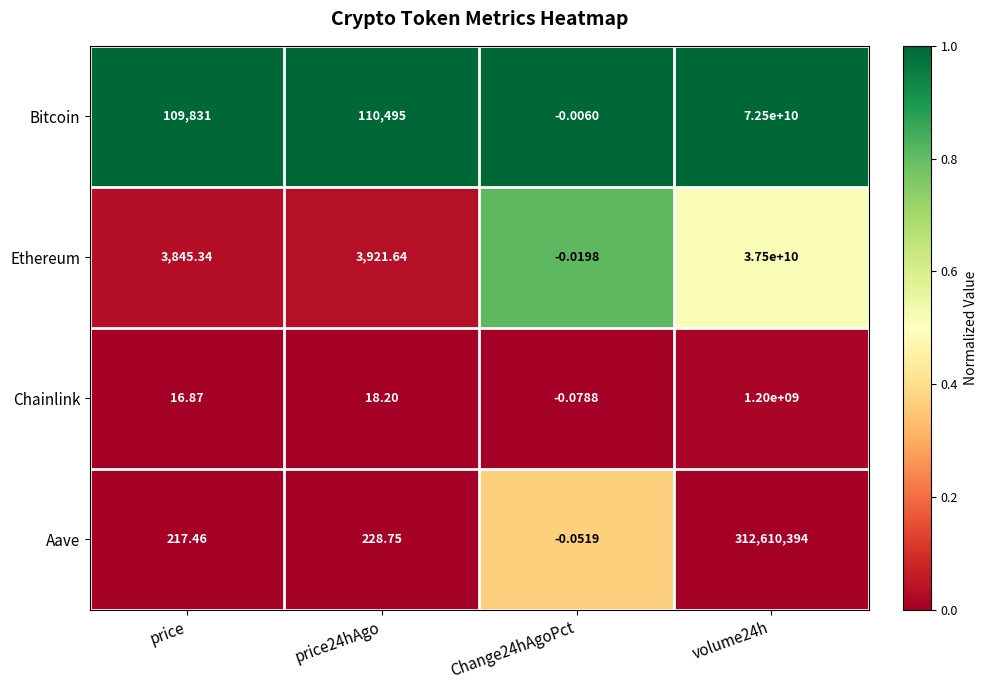

How many categories are shown in the chart?

4